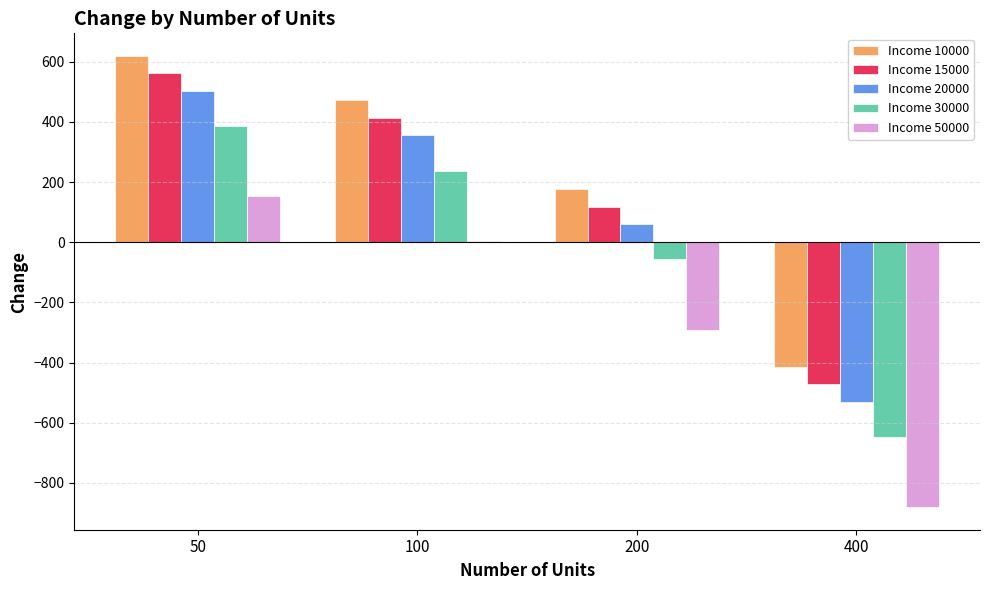

What is the approximate value of Income 50000 at 100?

4.7